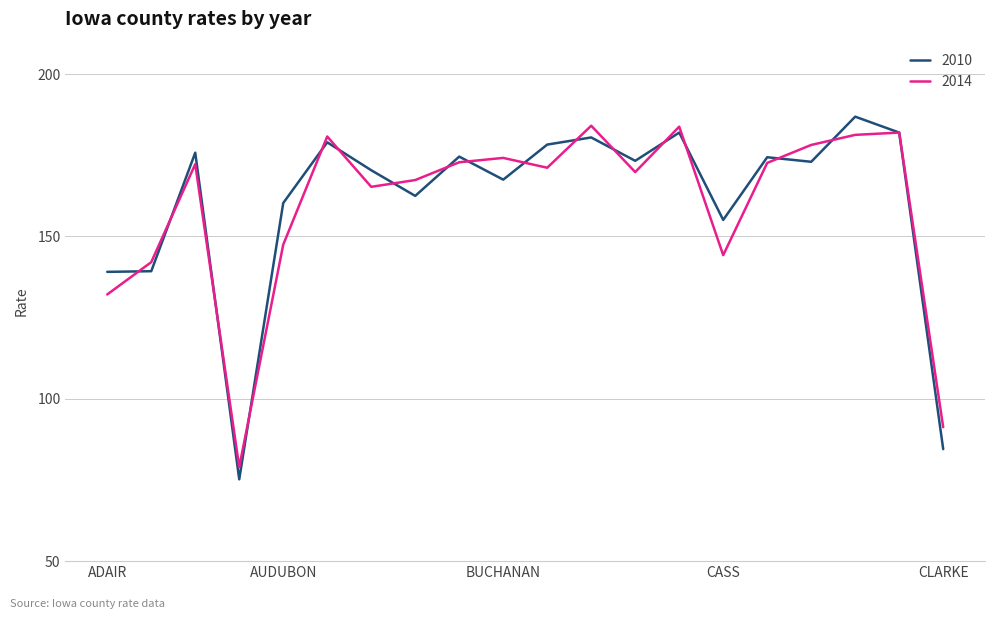

What is the maximum value for 2014?

184.1